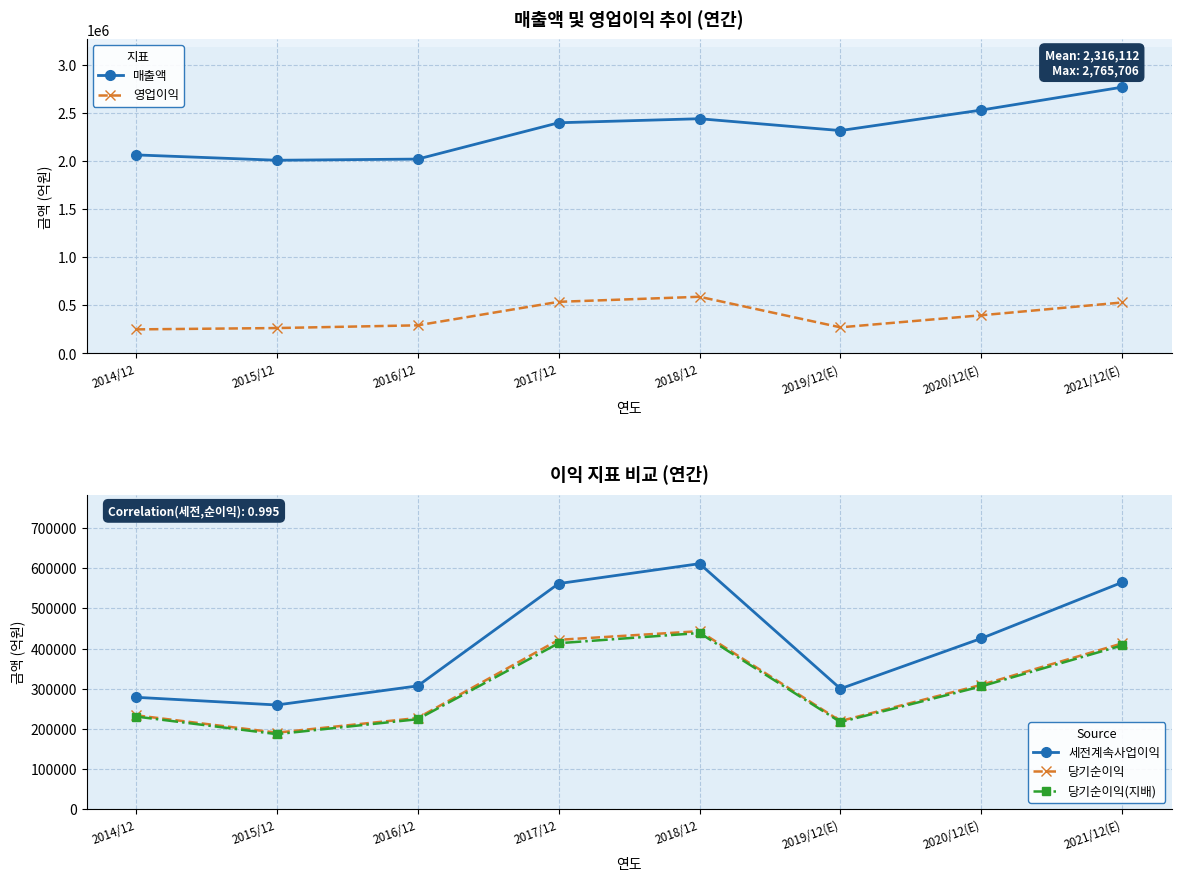

What is the value of the 당기순이익(지배) point at the 3rd from the left?

224157